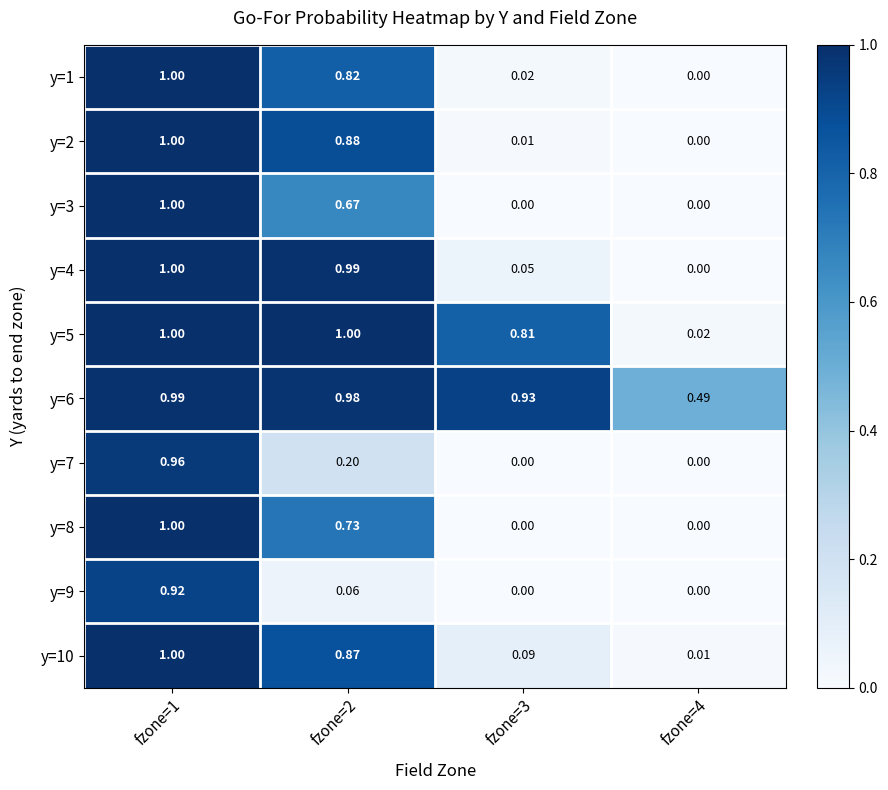

Is the value of y=4 at fzone=2 greater than the value of y=8 at fzone=1?

No